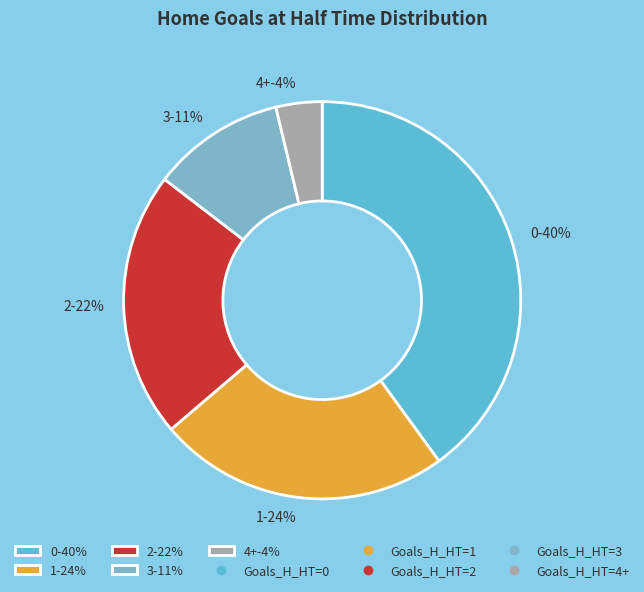

Rank the categories by value from lowest to highest.

4+, 3, 2, 1, 0